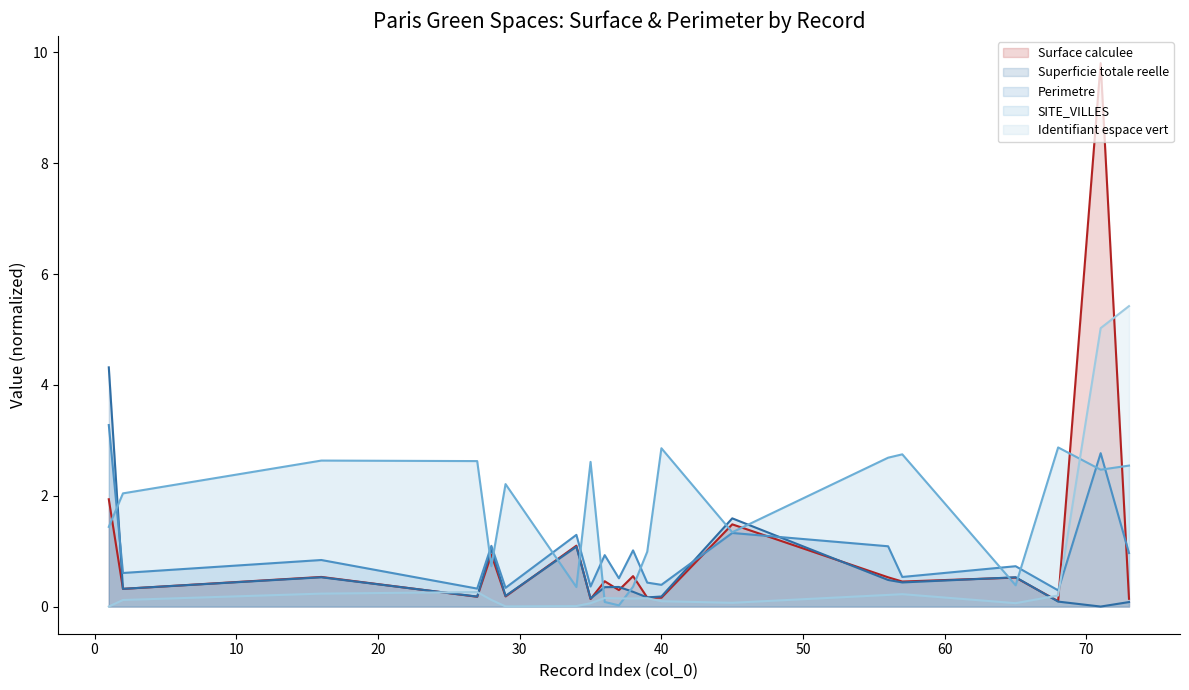

True or false: SITE_VILLES (line) has more than 2 interior local peaks.

True